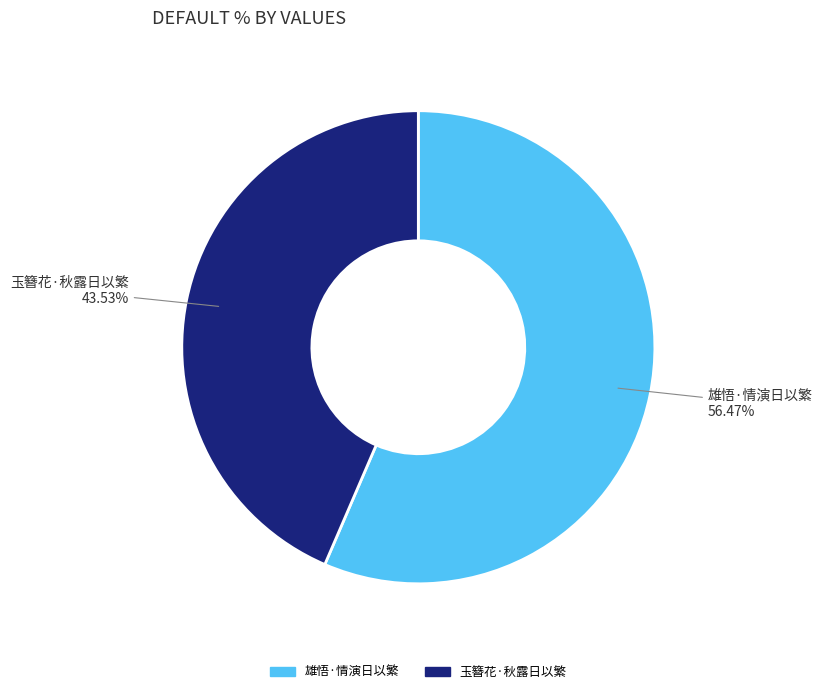

Which has a higher value, 雄悟·情演日以繁 or 玉簪花·秋露日以繁?

雄悟·情演日以繁